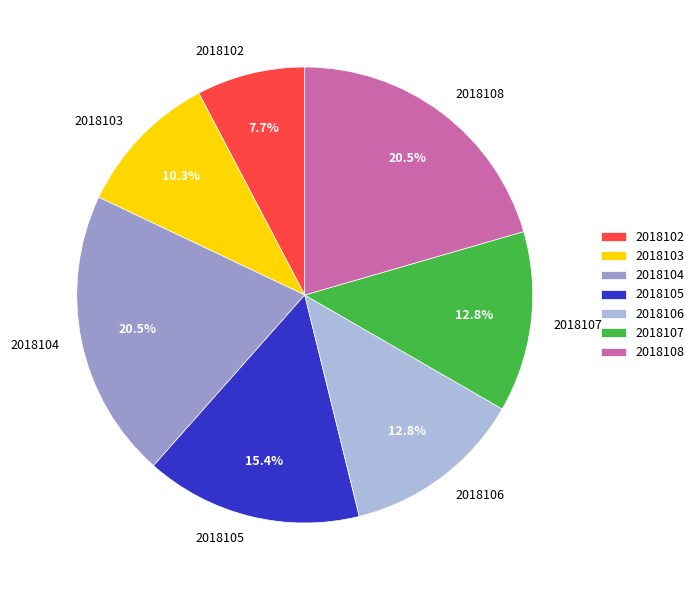

What percentage do 2018106 and 2018108 together represent?

33.3%